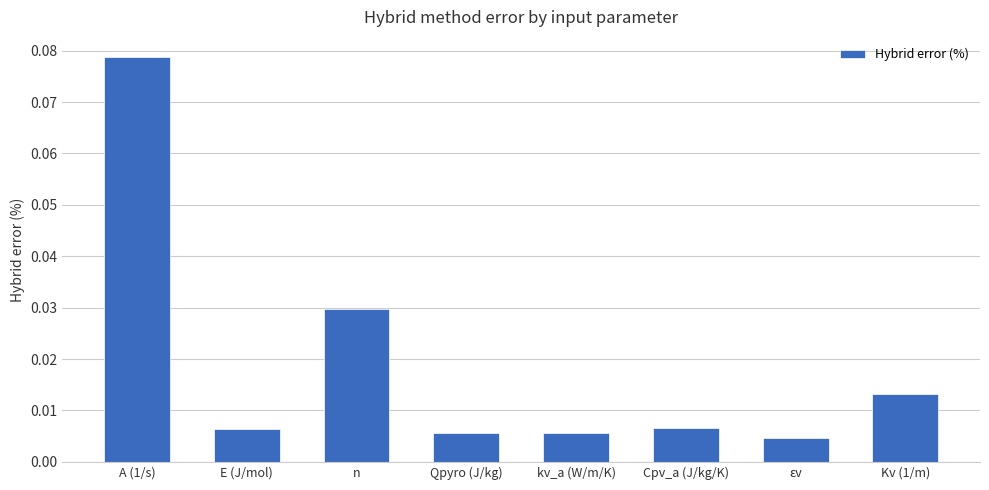

At which category does the chart reach its peak across all series?

A (1/s)